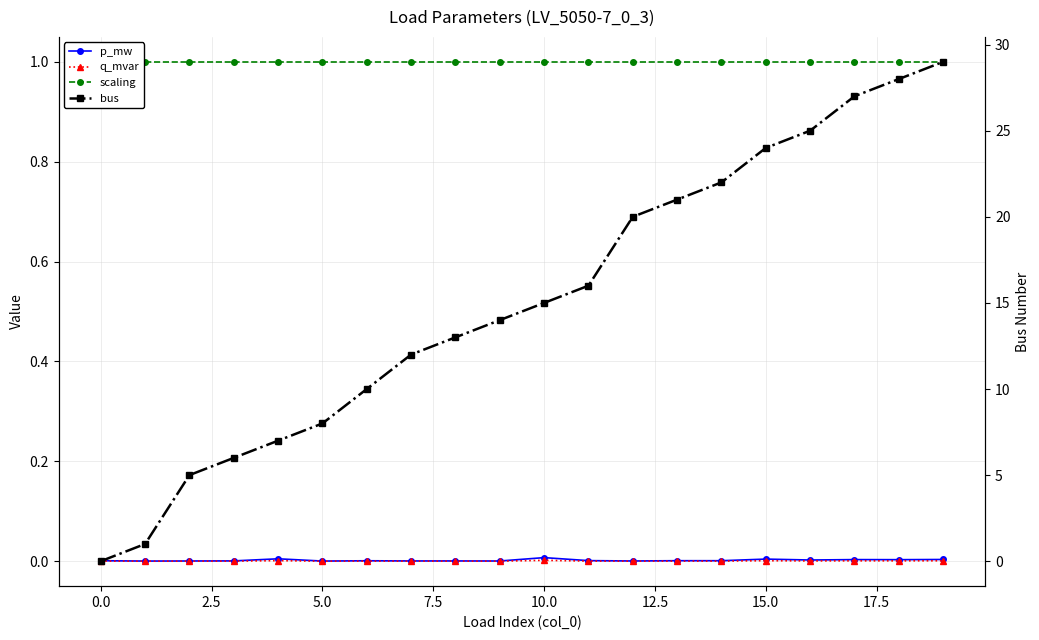

What is the difference between the highest and lowest values at 12?

20.0